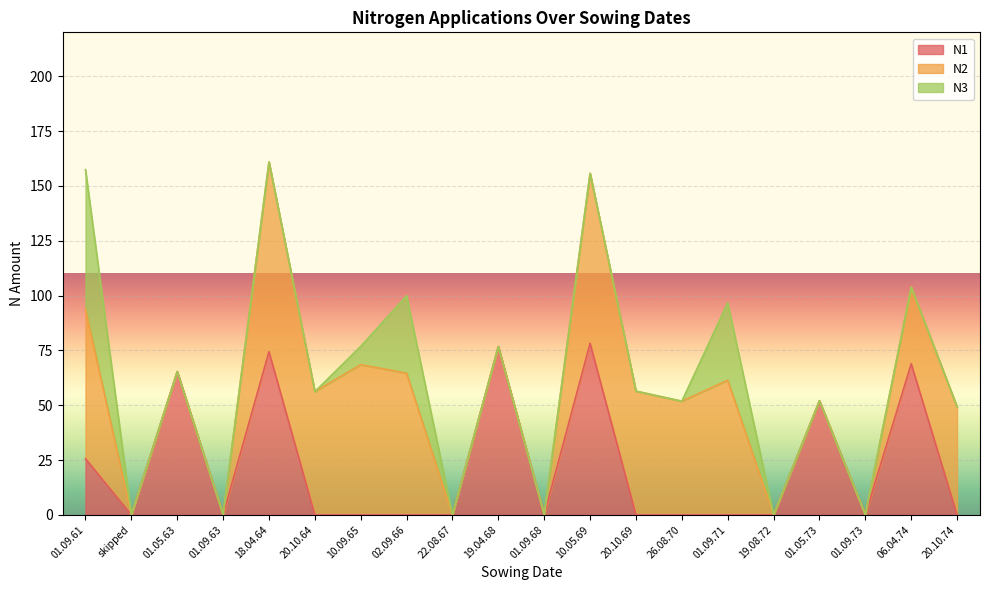

What is the sum of all N2 values?

675.3